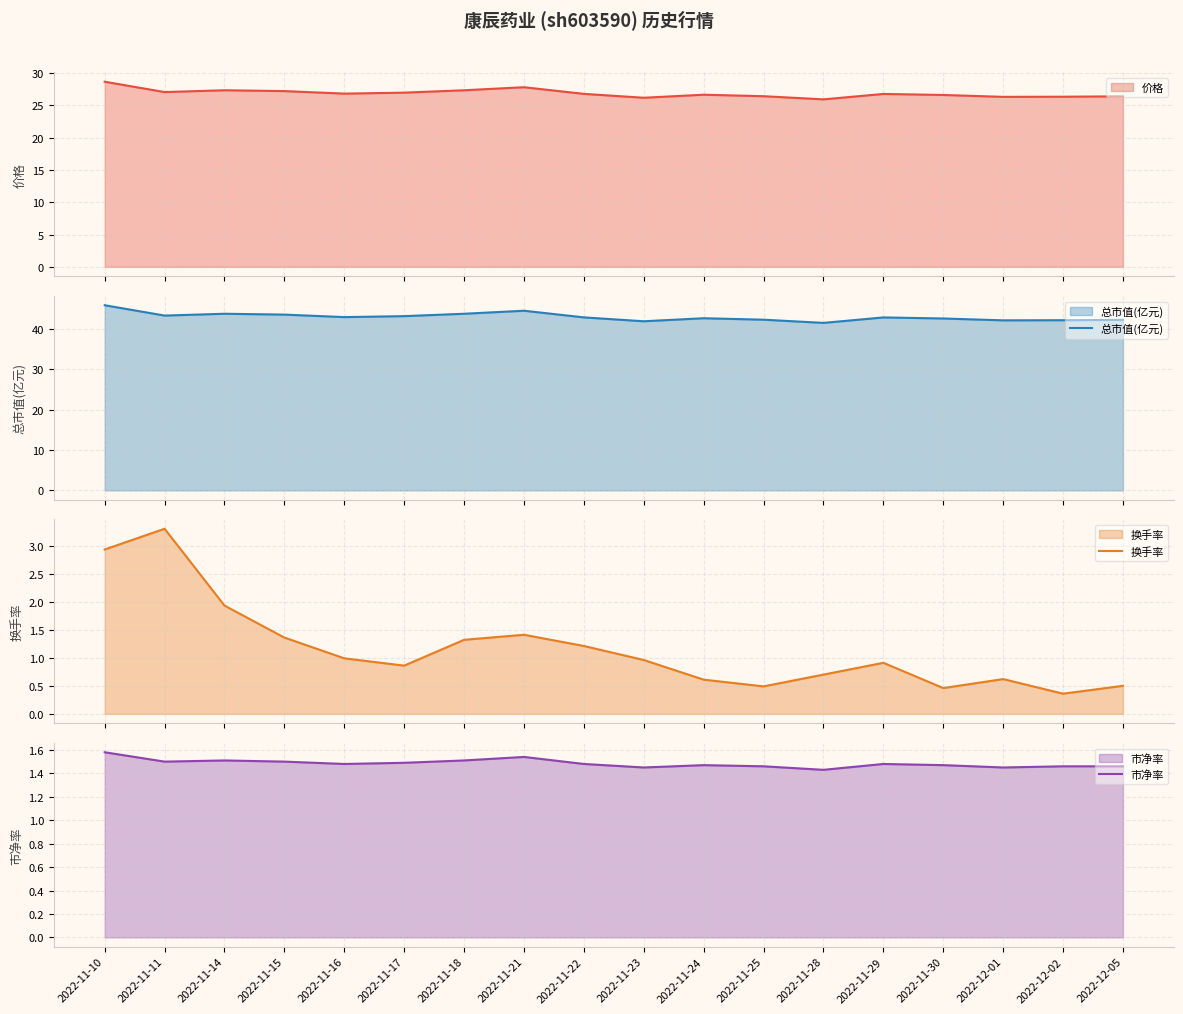

Between which two adjacent categories do 市净率 and 换手率 first intersect?

2022-11-14 and 2022-11-15